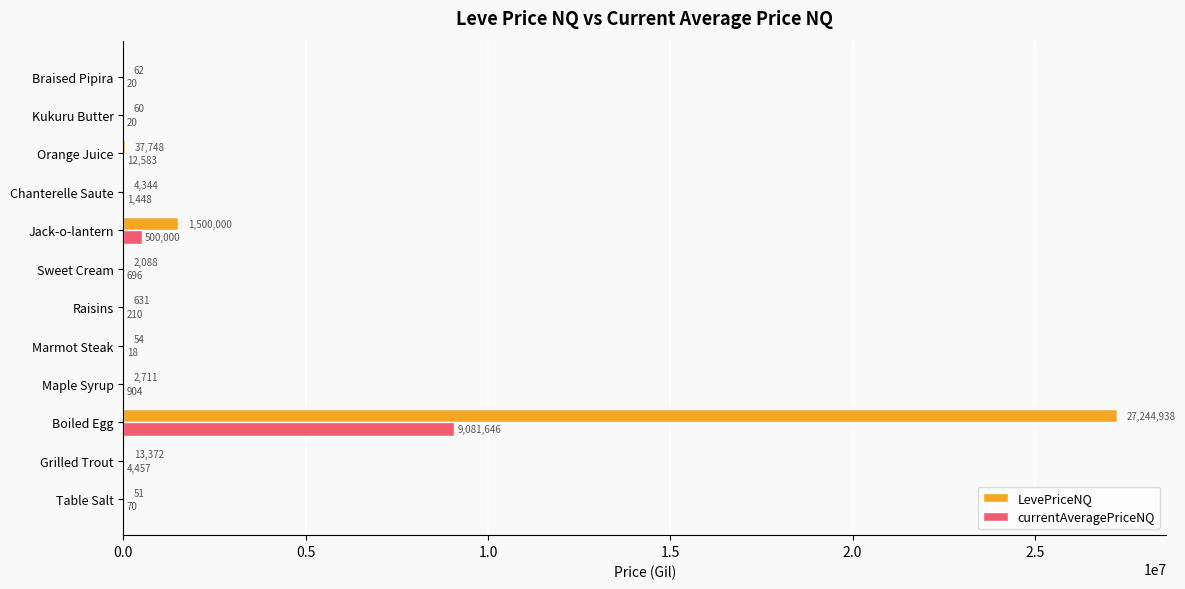

What are all the series names shown in the legend?

LevePriceNQ, currentAveragePriceNQ